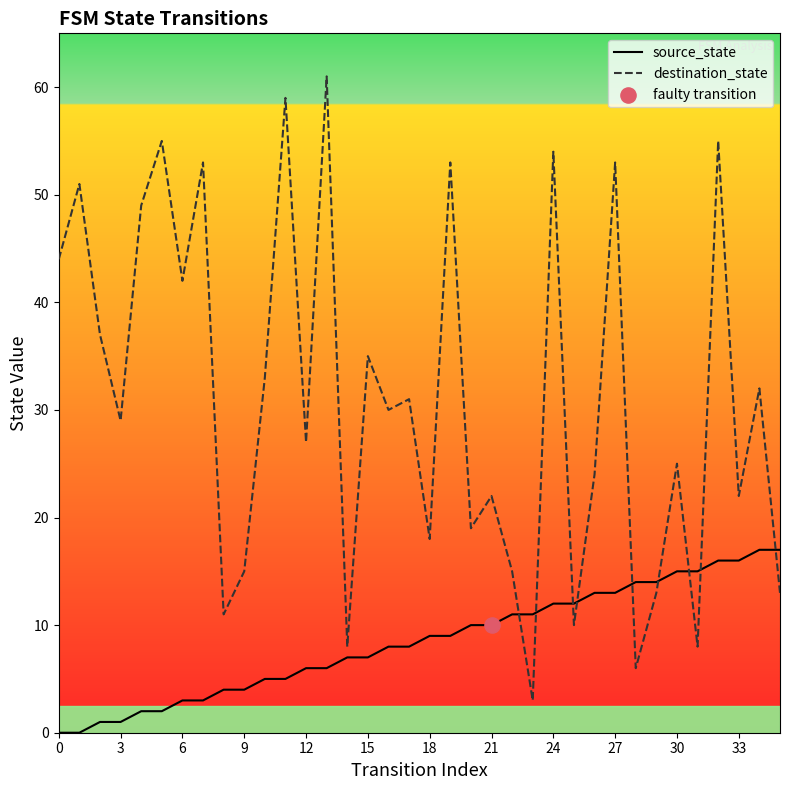

Is the value of source_state at 24 greater than the value of destination_state at 24?

No